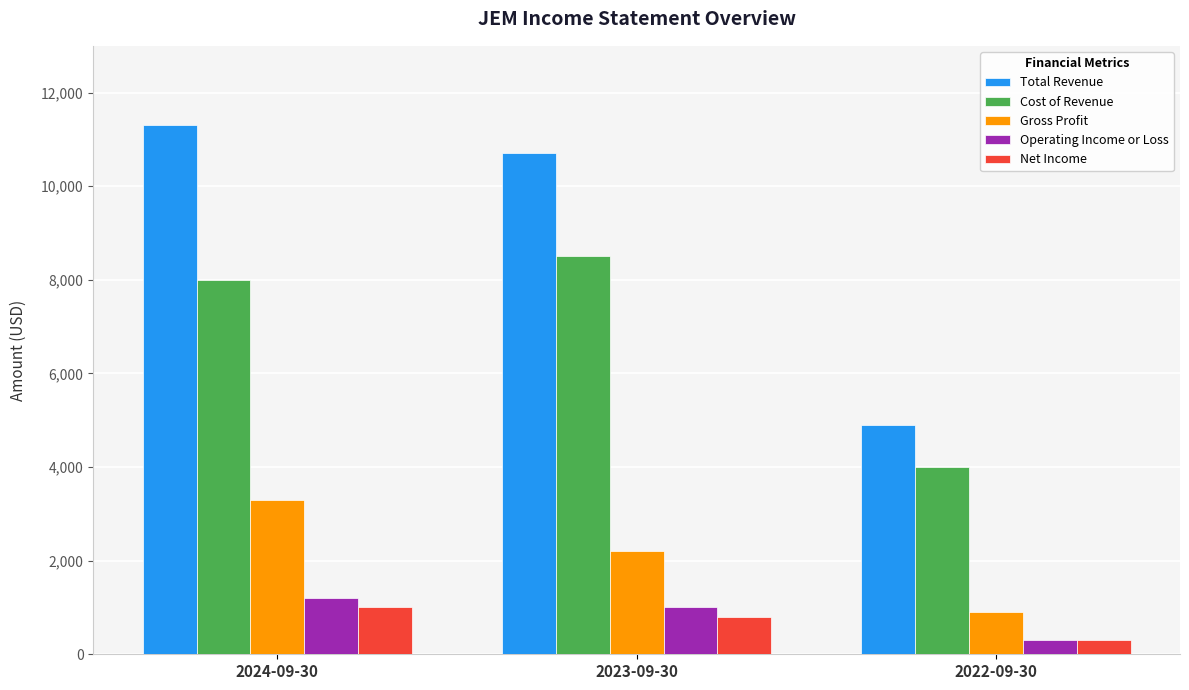

Reading left to right, what are all the values shown in this chart?

Total Revenue: 11300	10700	4900
Cost of Revenue: 8000	8500	4000
Gross Profit: 3300	2200	900
Operating Income or Loss: 1200	1000	300
Net Income: 1000	800	300